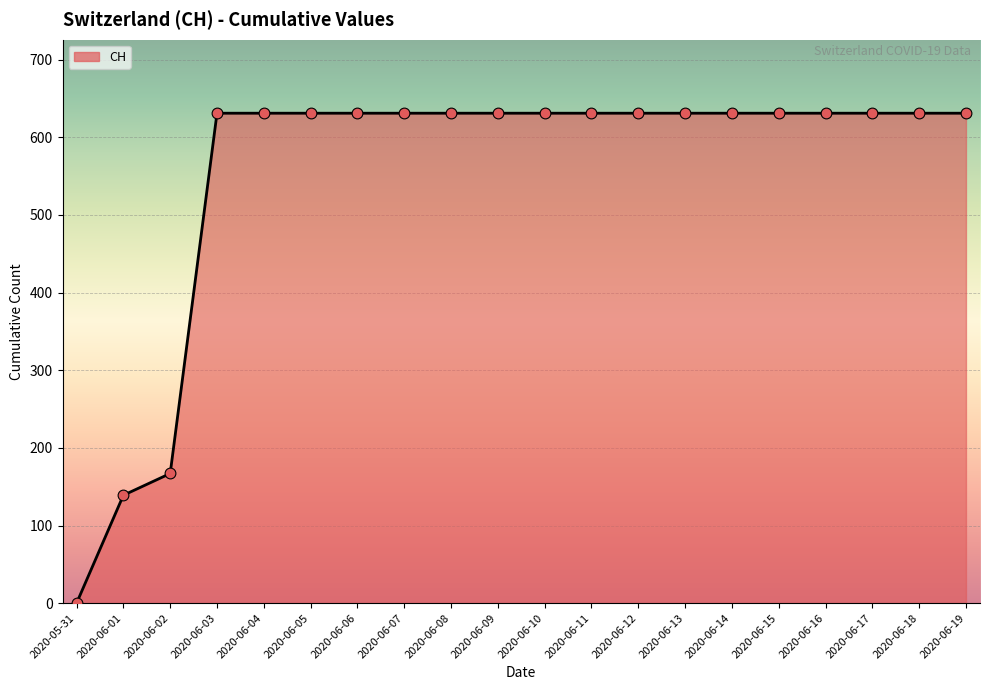

Which has a higher value, 2020-06-10 or 2020-05-31?

2020-06-10